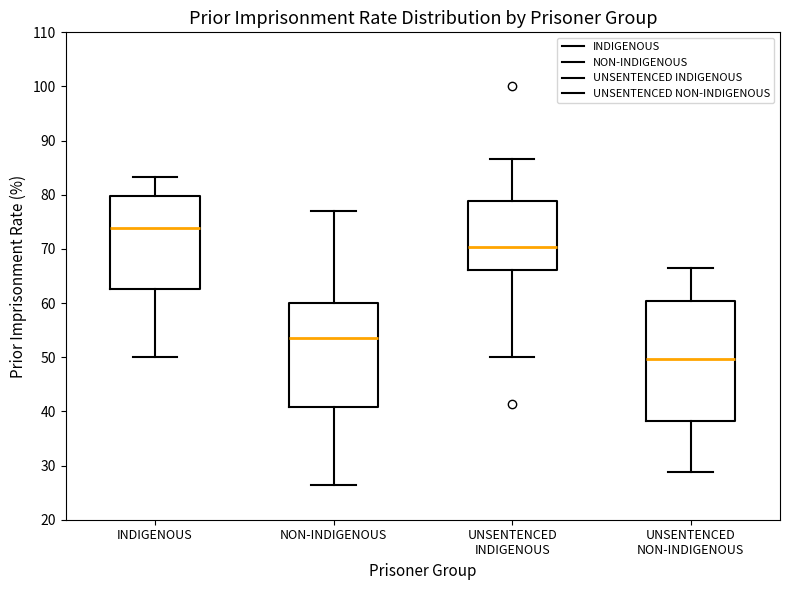

Reading left to right, read every box against the y-axis: the position of its median line, the range the box covers, and the ends of its whiskers. The values are not printed on the chart, so give them approximately, as read against the axis.

INDIGENOUS: median 74, box 63 to 80, whiskers 50 to 83
NON-INDIGENOUS: median 54, box 41 to 60, whiskers 26 to 77
UNSENTENCED INDIGENOUS: median 70, box 66 to 79, whiskers 50 to 87
UNSENTENCED NON-INDIGENOUS: median 50, box 38 to 60, whiskers 29 to 66